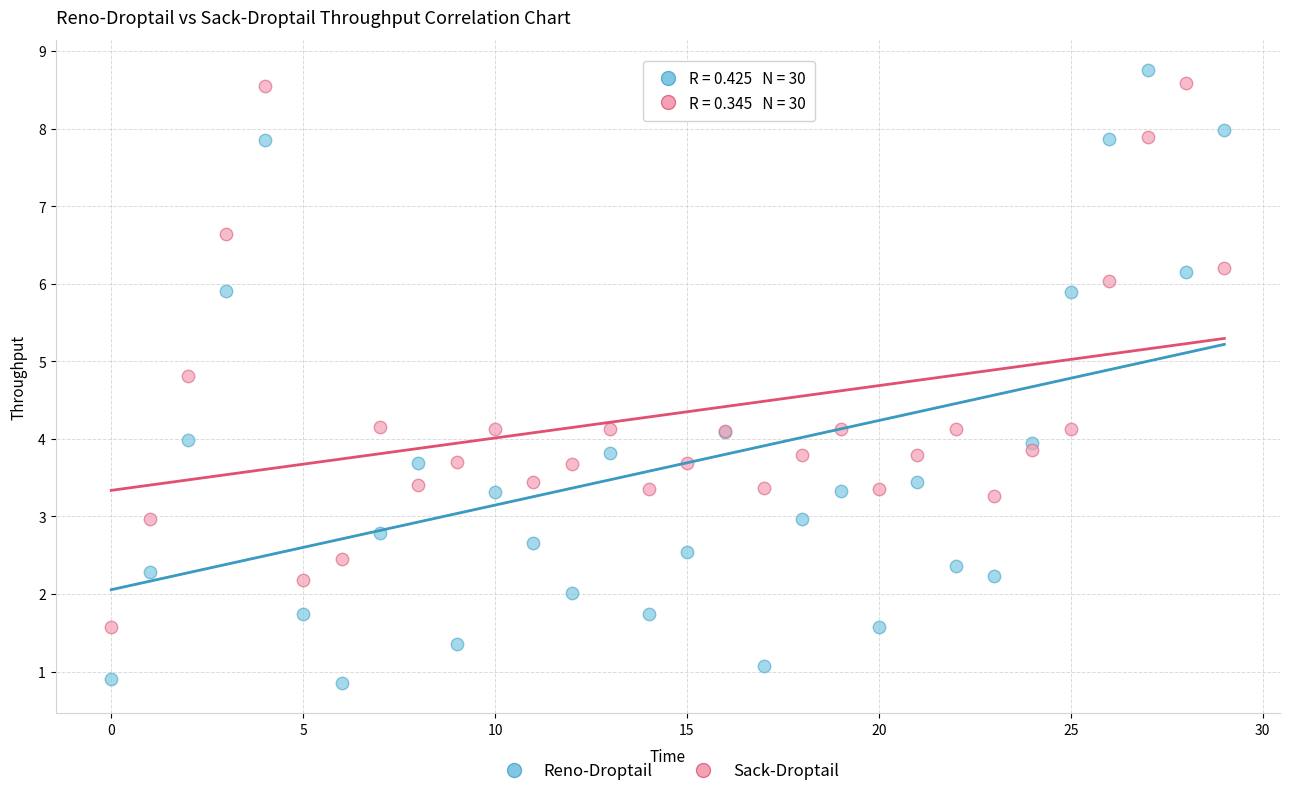

Which series has the widest spread of Y values?

Reno-Droptail